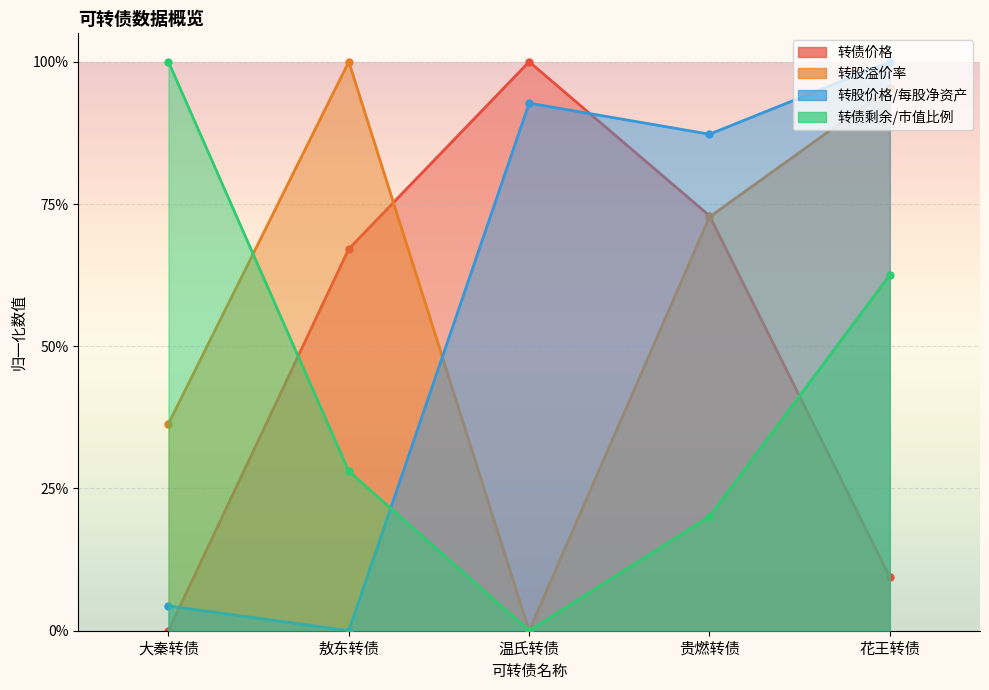

What is the difference between the second highest and minimum values in the 转债价格 series?

0.7